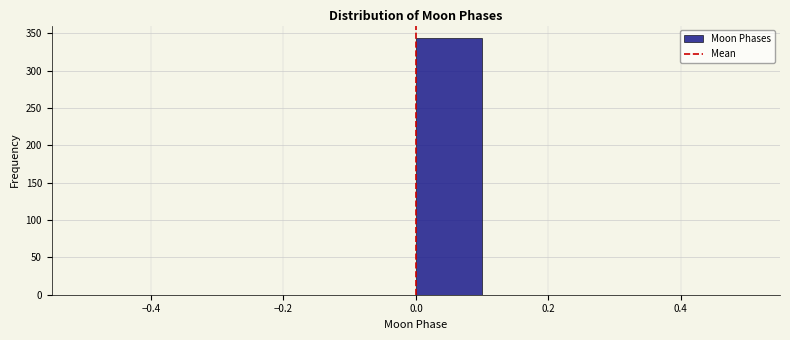

Reading left to right, list every bar in this chart as the range it spans on the x-axis followed by its height. The values are not printed on the chart, so give them approximately, as read against the axis.

-0.5 to -0.4: 0
-0.4 to -0.3: 0
-0.3 to -0.2: 0
-0.2 to -0.1: 0
-0.1 to 0.0: 0
0.0 to 0.1: 345
0.1 to 0.2: 0
0.2 to 0.3: 0
0.3 to 0.4: 0
0.4 to 0.5: 0